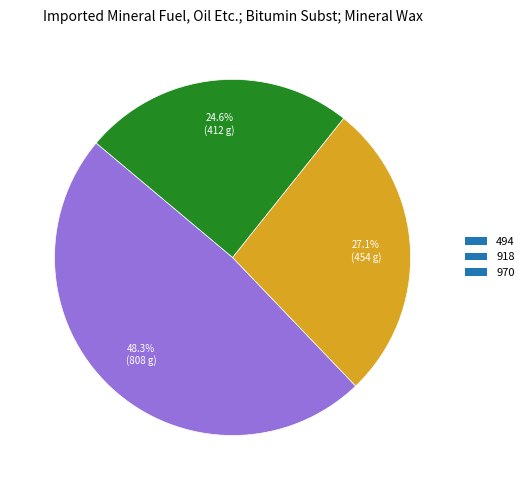

To the nearest percent, what is the average slice percentage?

33%